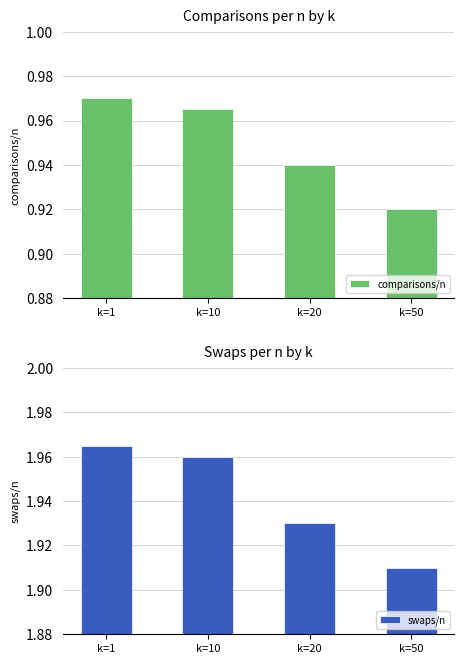

Count the comparisons/n values in the range 0 to 1.

4